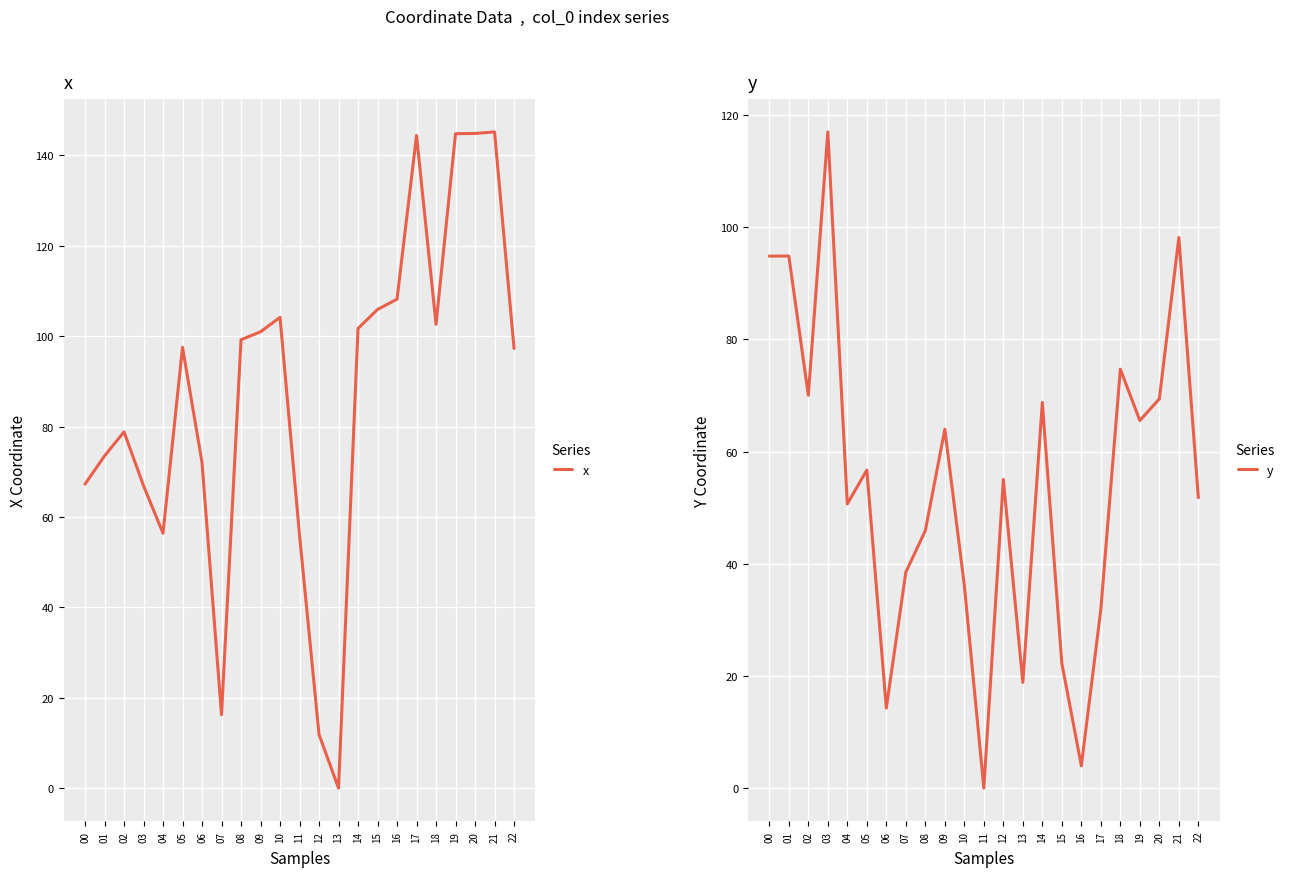

Is the value of y at 01 greater than the value of x at 15?

No